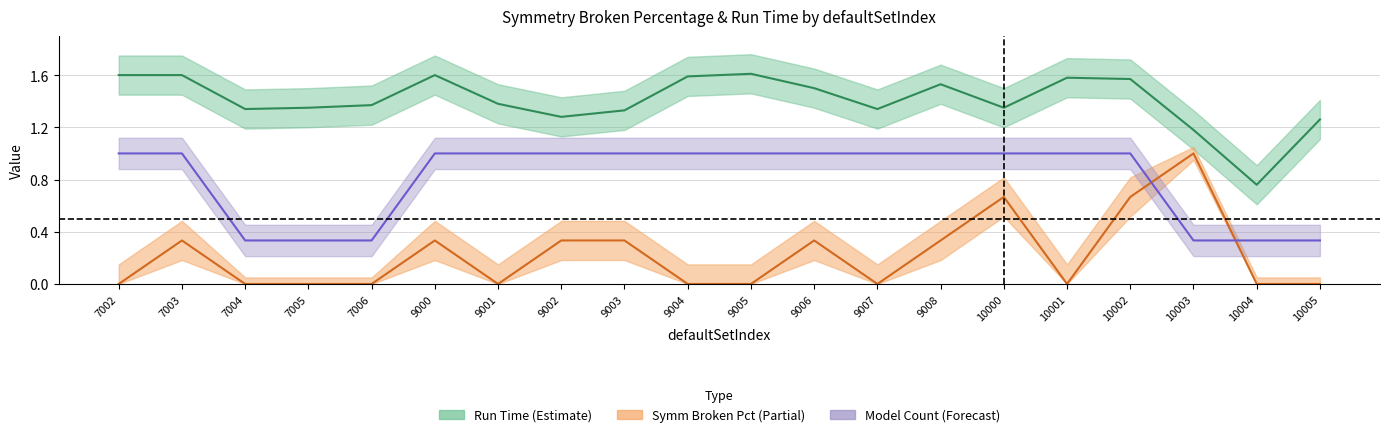

Between 9007 and 9001, which is larger?

9001